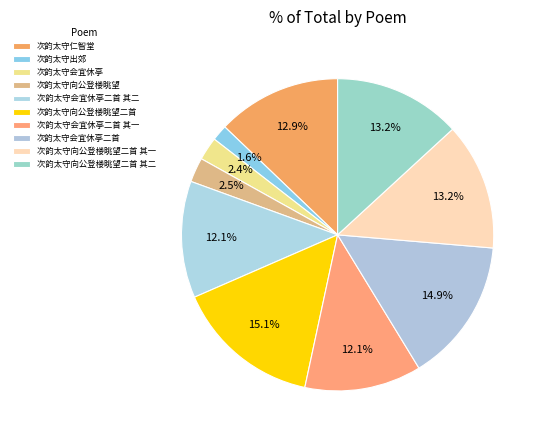

Count the number of slices in the pie.

10